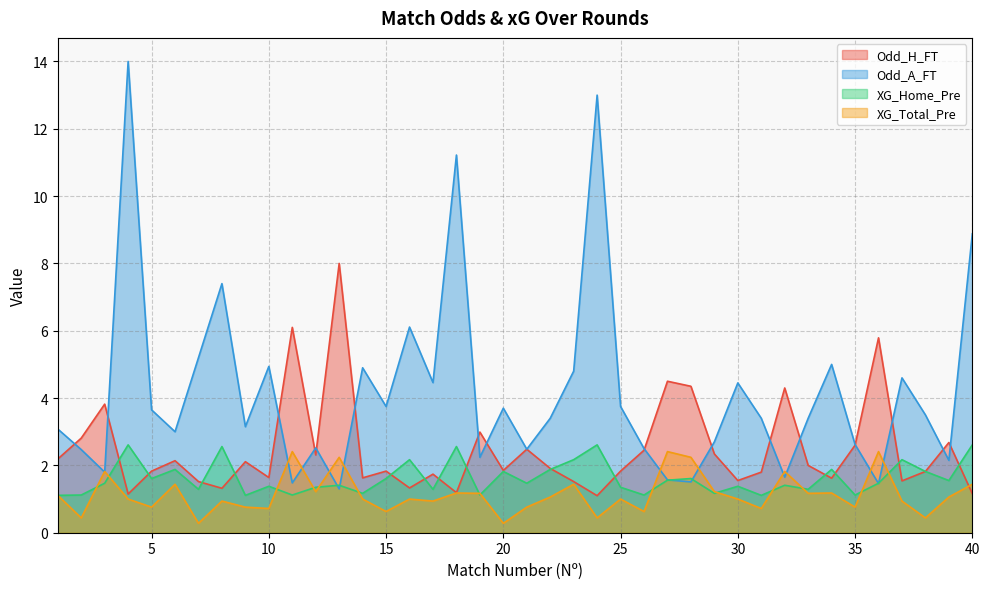

The value of XG_Total_Pre at 18 is 1.2. True or false?

True